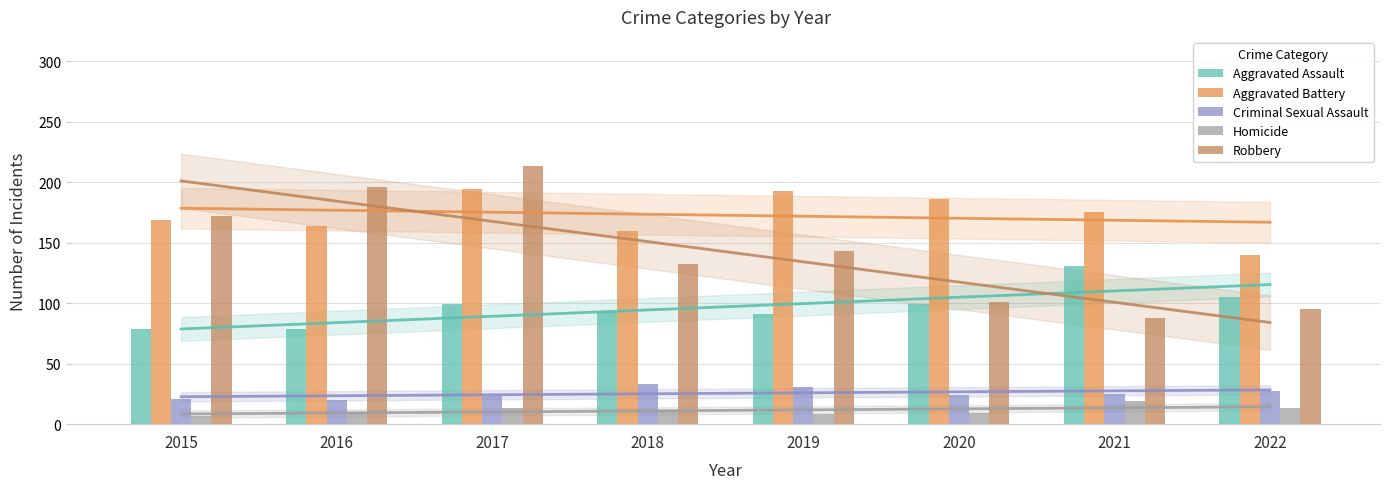

At which category is the sum across all series the highest?

2017